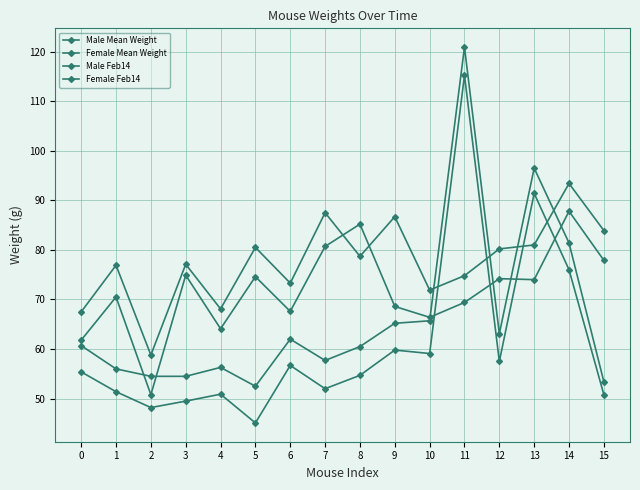

Which series changed the most between 2 and 9?

Female Mean Weight